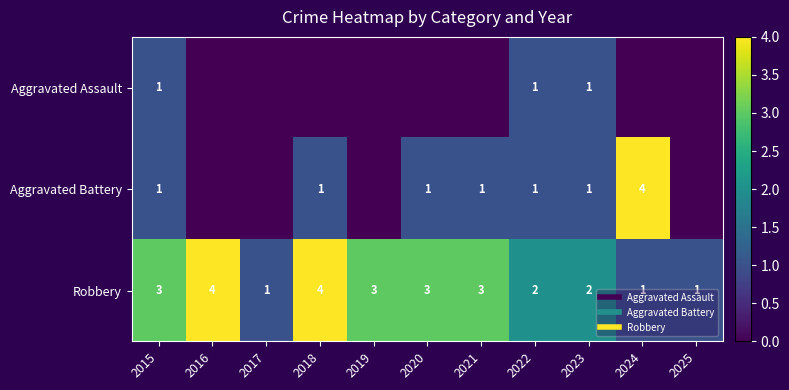

How many distinct data groups are displayed?

3